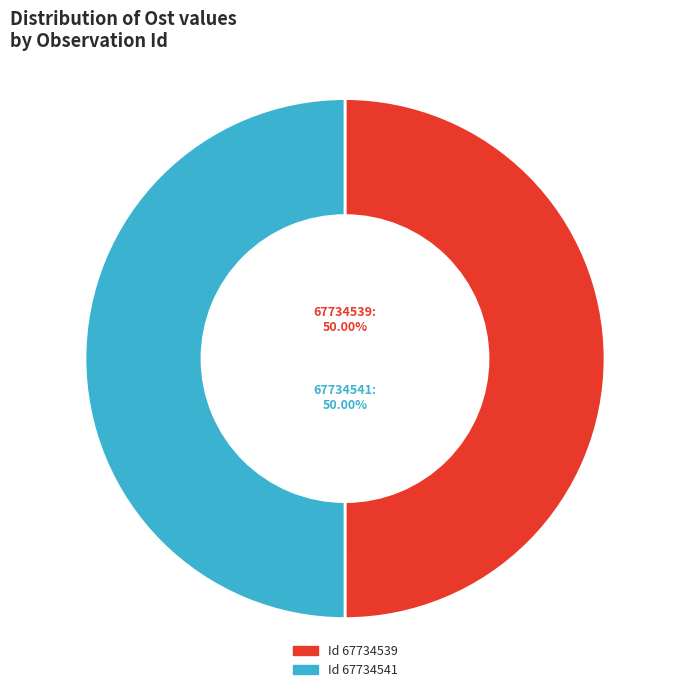

How much of the chart is everything except 67734539?

50.0%